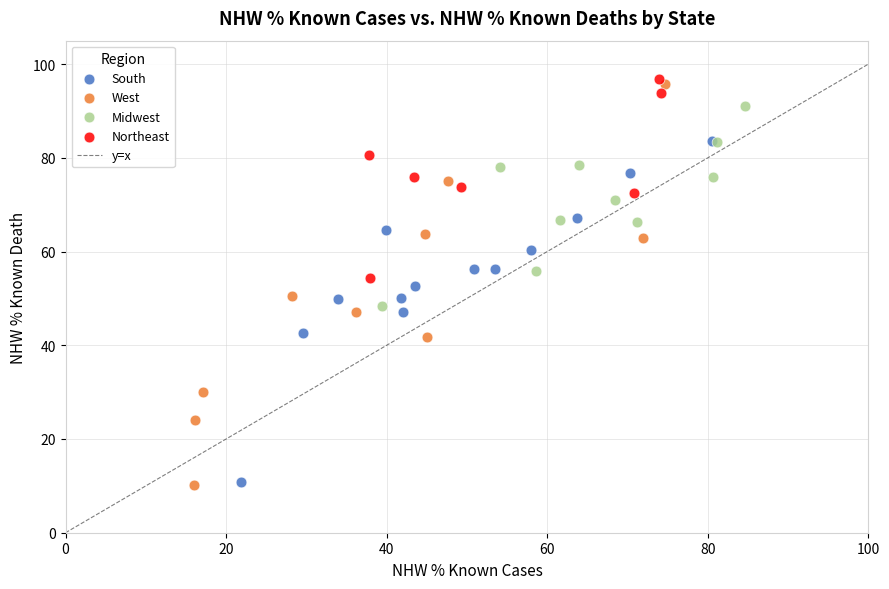

Which series has the widest spread of Y values?

West